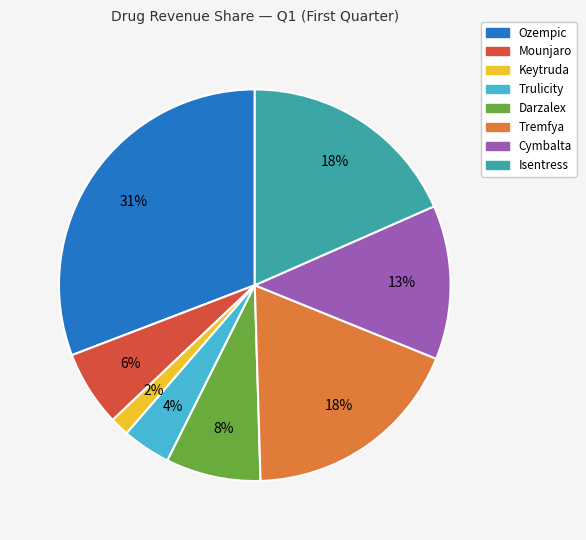

Is there a majority slice in this chart?

No